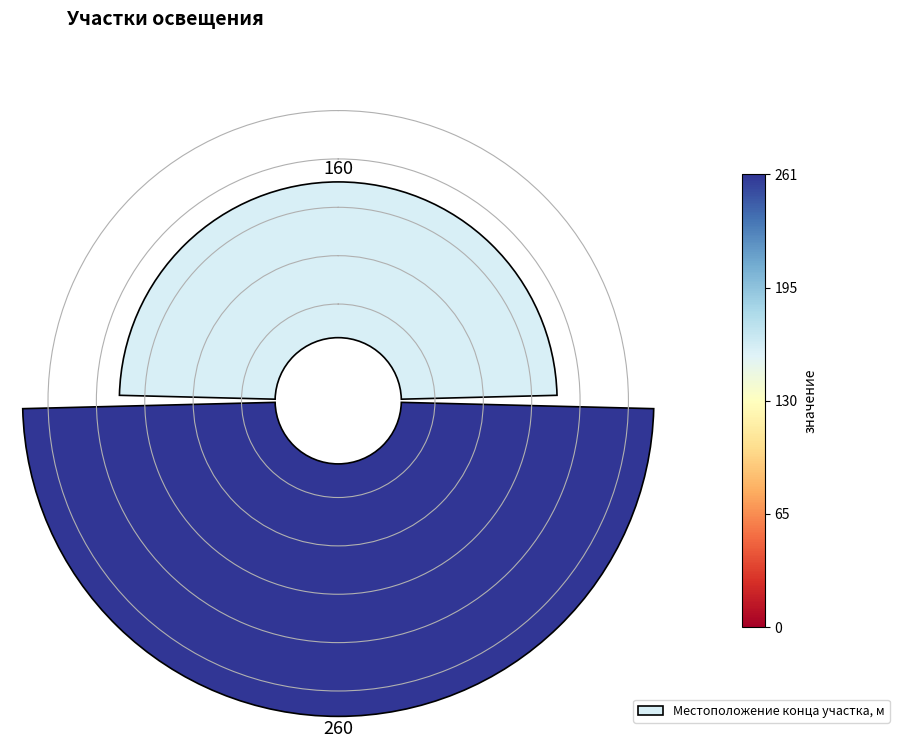

Is it true that 0 is 46% of the pie?

False